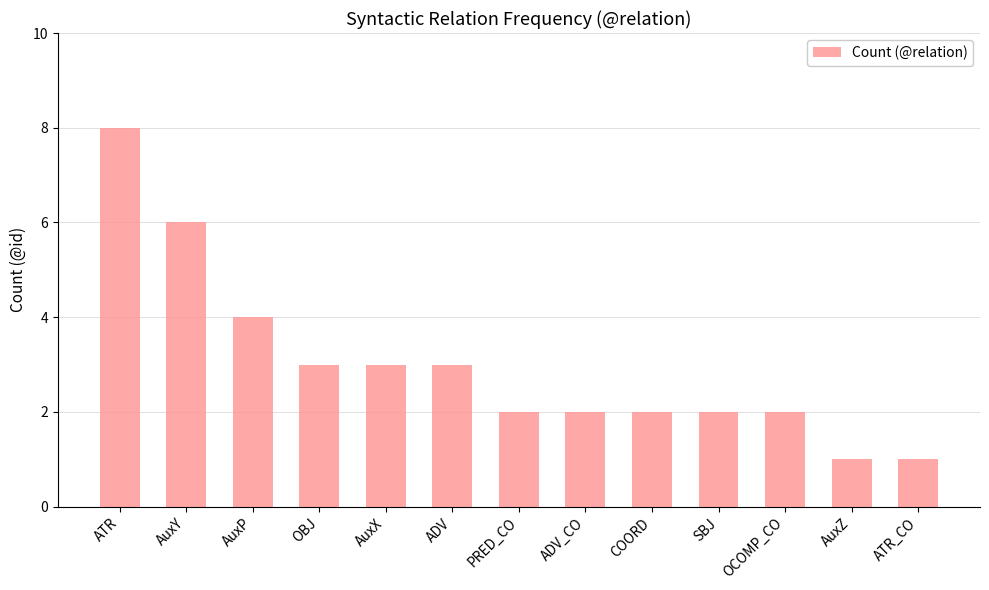

What is the sum of the values at COORD and SBJ?

4